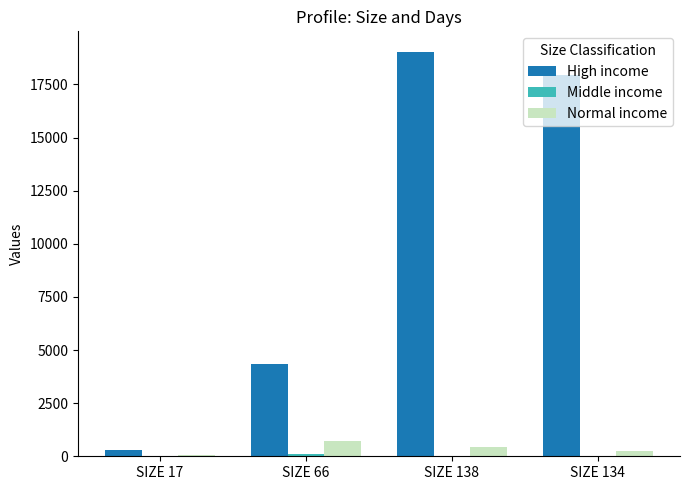

Which category has the highest value across all series?

SIZE 138